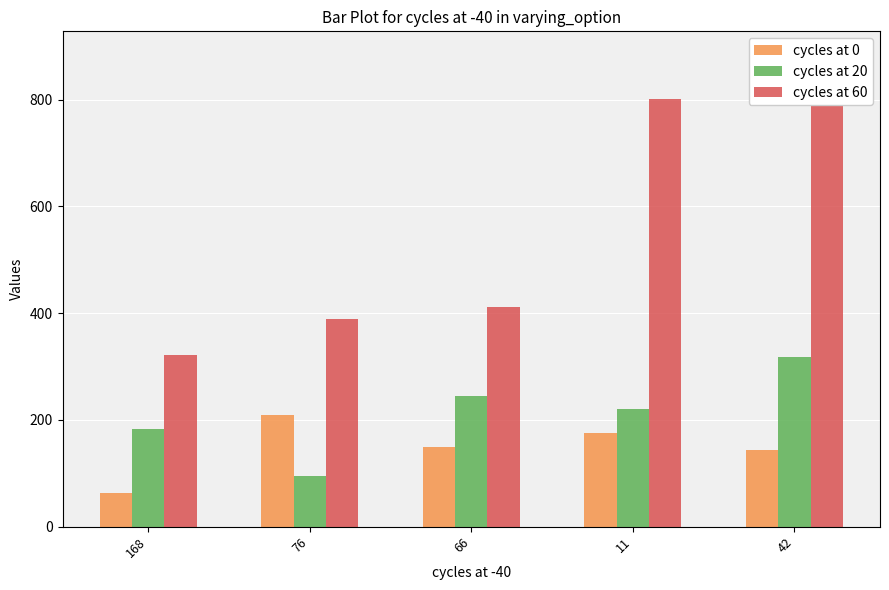

Which category has the lowest value in the cycles at 0 series?

168